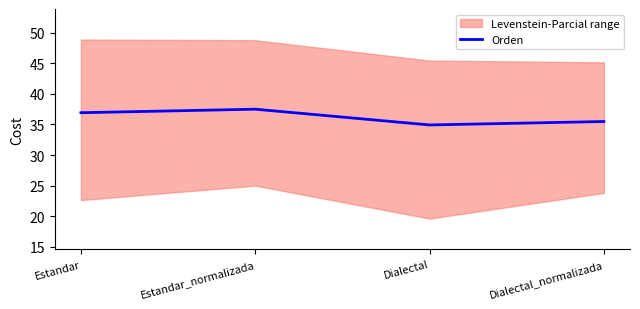

The chart shows a value of 19.6 at Dialectal. True or false?

False